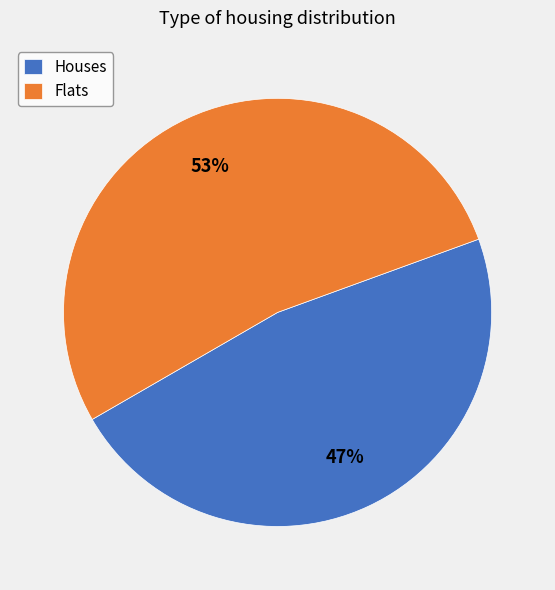

Which category has the biggest portion of the pie?

Flats